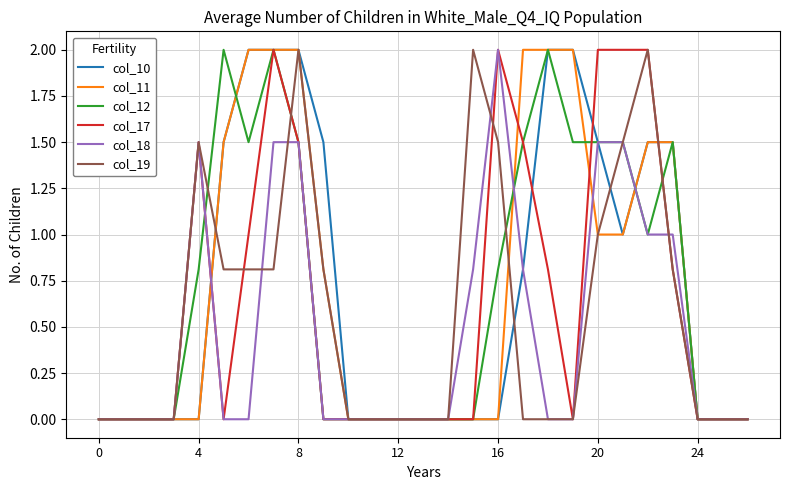

What are all the series names shown in the legend?

col_10, col_11, col_12, col_17, col_18, col_19